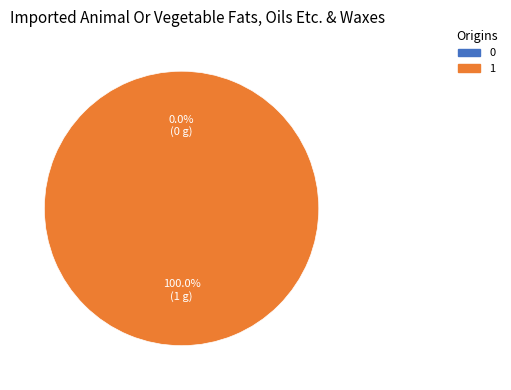

What is the total percentage of 1 and 0?

100.0%